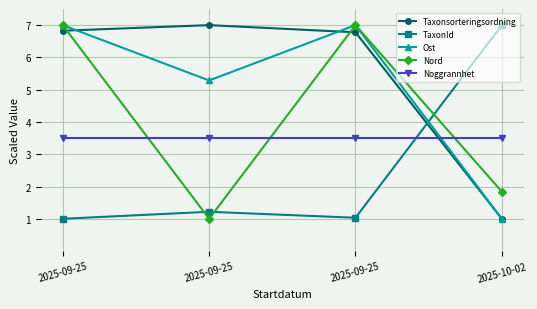

What is the highest value of the Ost series?

7.0